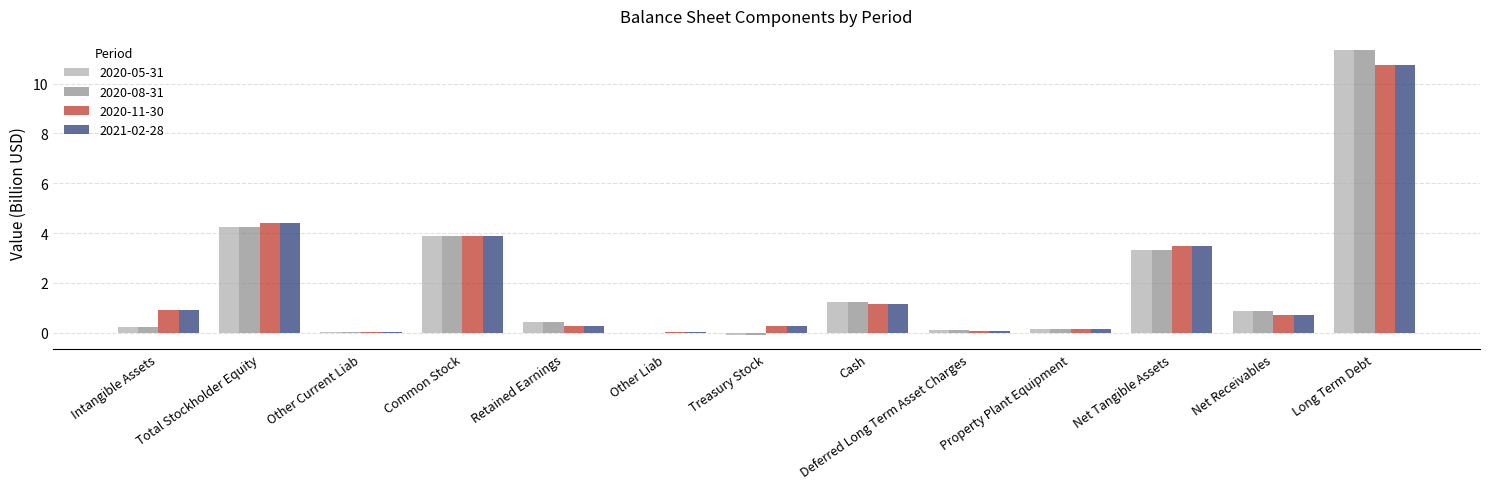

Read the 2021-02-28 value at Long Term Debt.

10.8